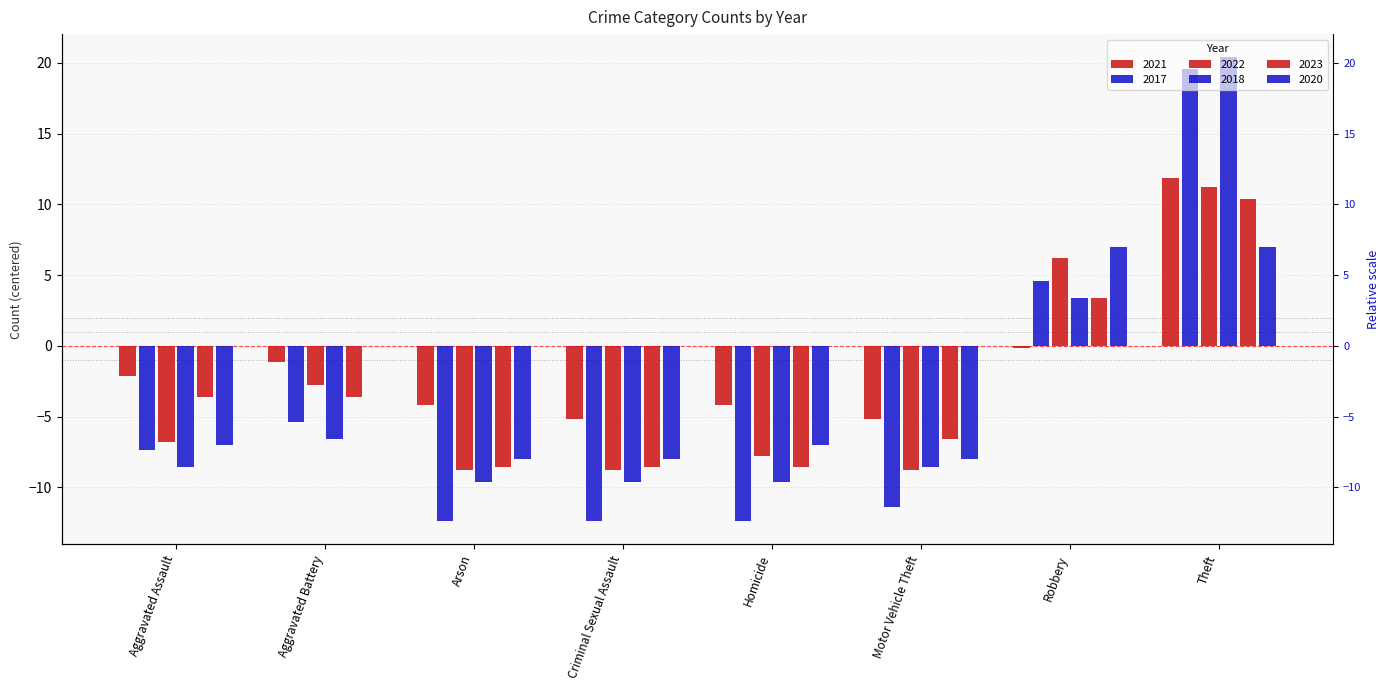

What are all the series names shown in the legend?

2021, 2017, 2022, 2018, 2023, 2020